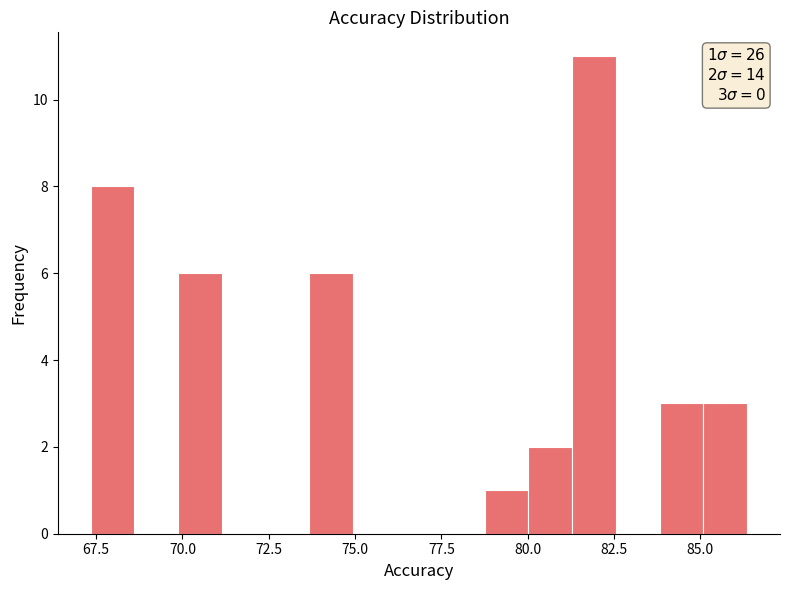

Read against the x-axis, roughly where is the centre of the tallest bar?

82.0